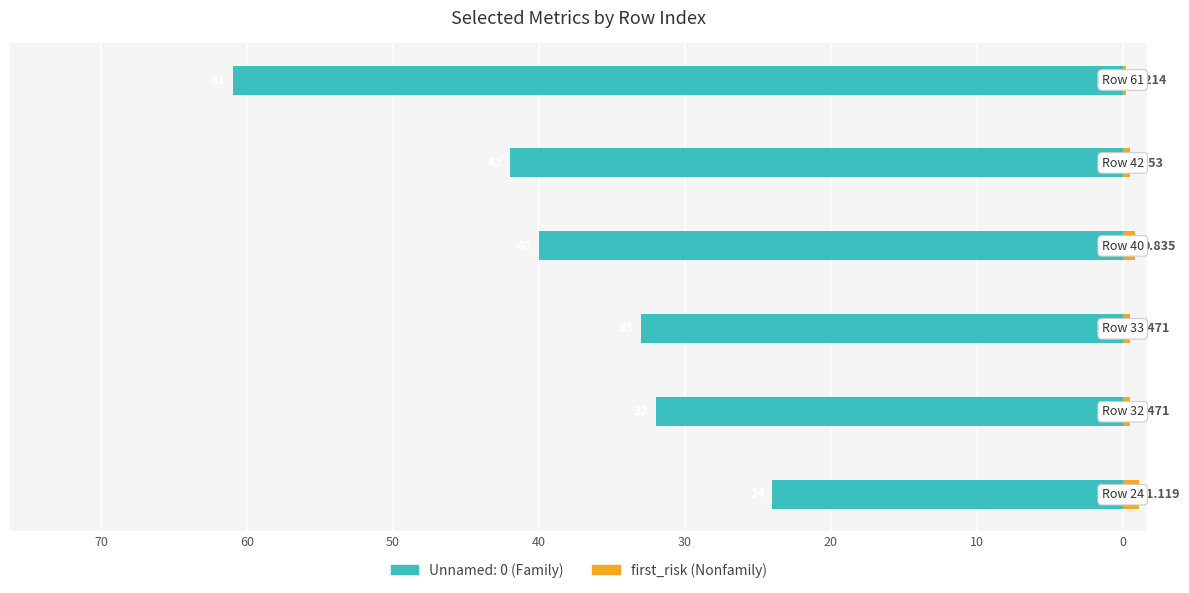

What is the sum of all values?

3.6